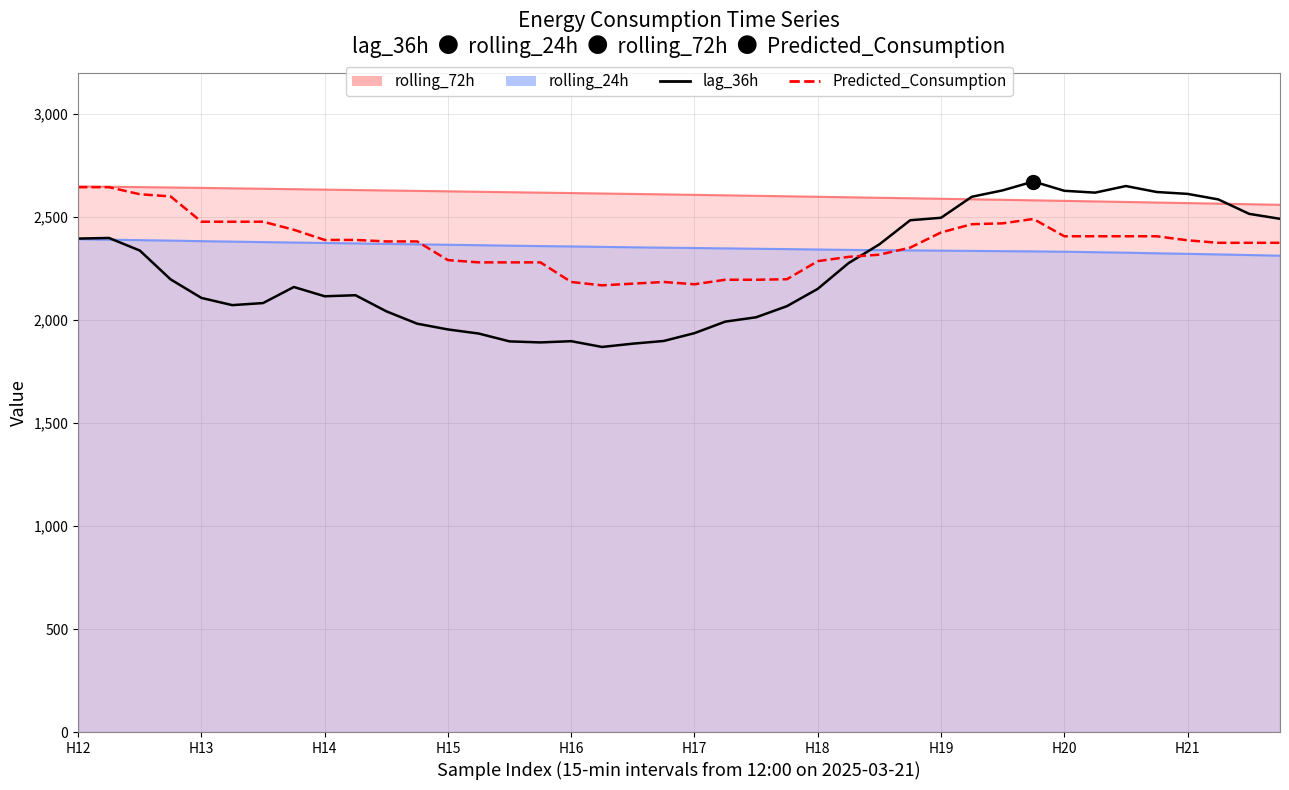

At which category is the sum across all series the highest?

31